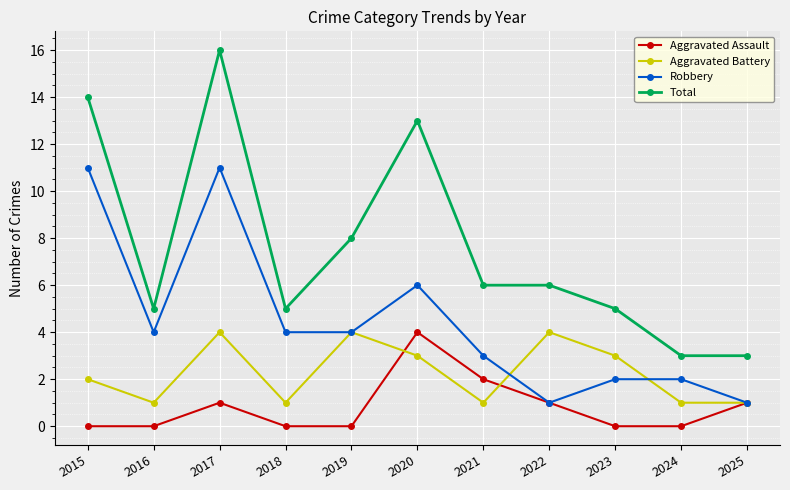

Reading left to right, extract all data points from this chart.

Aggravated Assault: 0	0	1	0	0	4	2	1	0	0	1
Aggravated Battery: 2	1	4	1	4	3	1	4	3	1	1
Robbery: 11	4	11	4	4	6	3	1	2	2	1
Total: 14	5	16	5	8	13	6	6	5	3	3